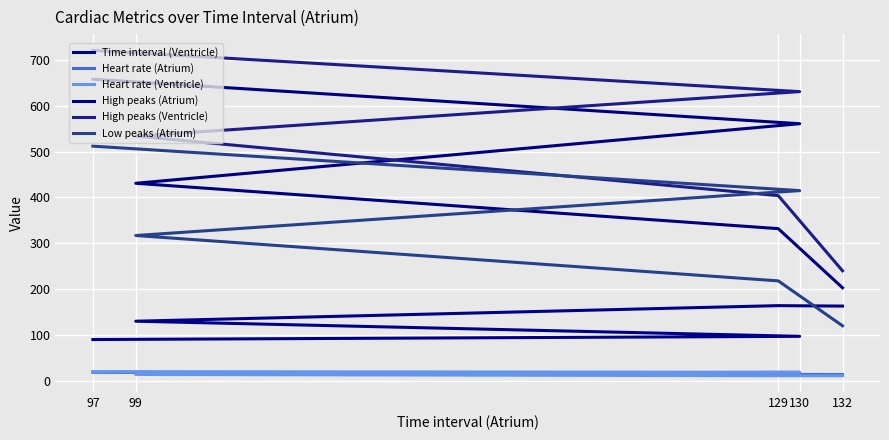

How many lines are shown in the chart?

6